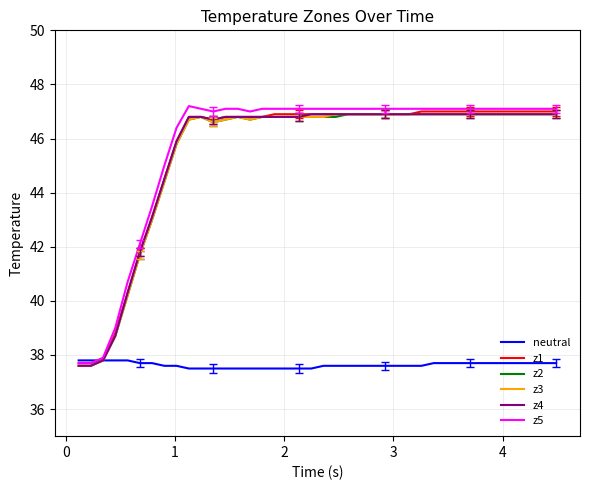

What is the maximum value shown in the chart?

47.2